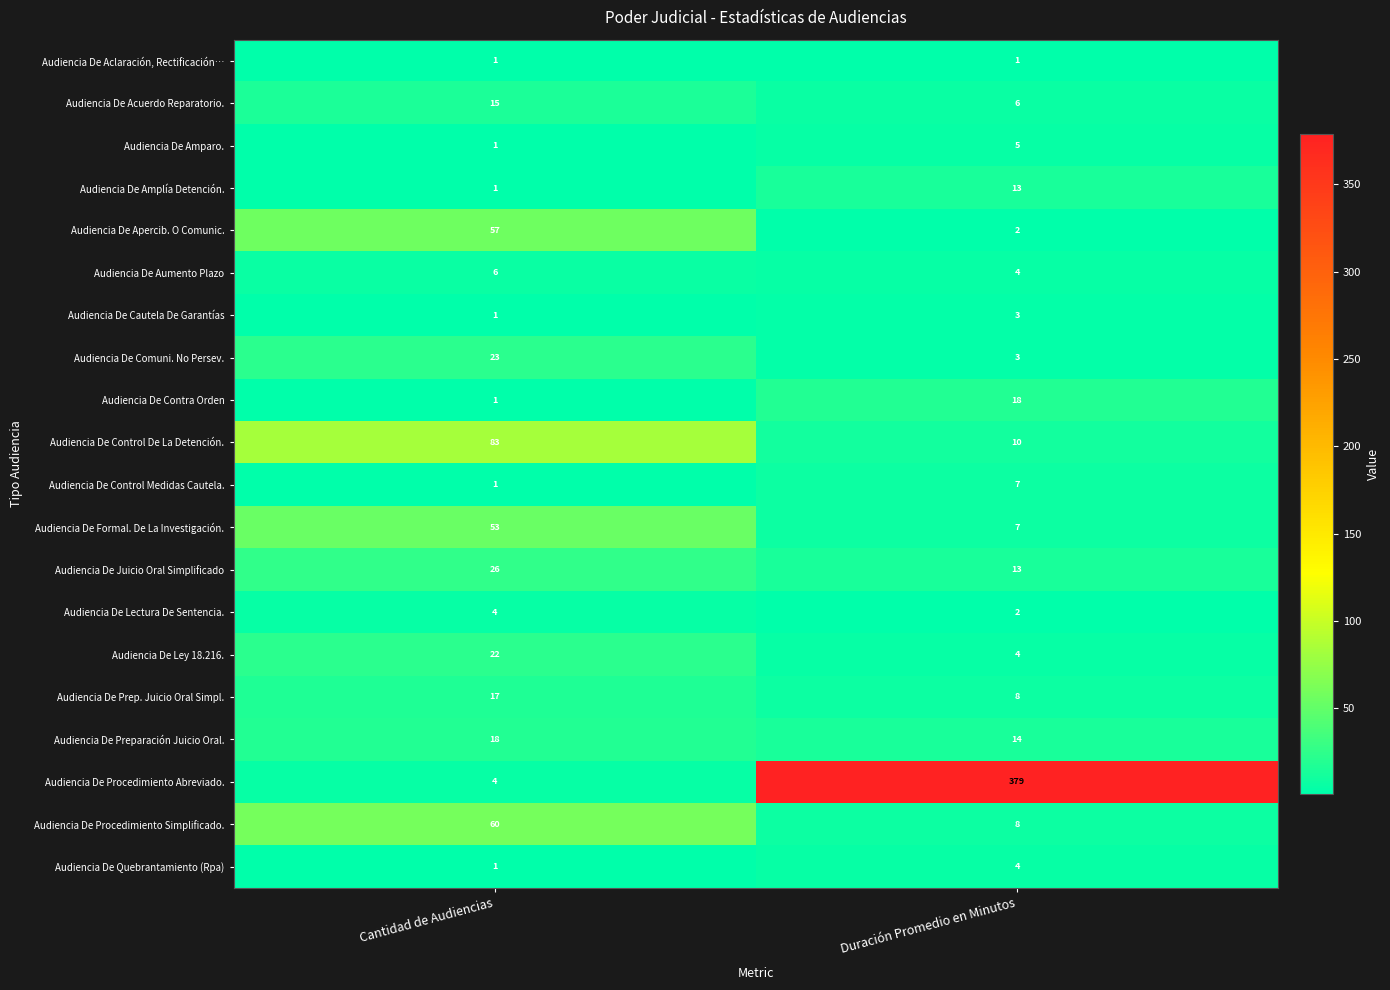

Where is Audiencia De Apercib. O Comunic. nearest to the value 29?

Duración Promedio en Minutos